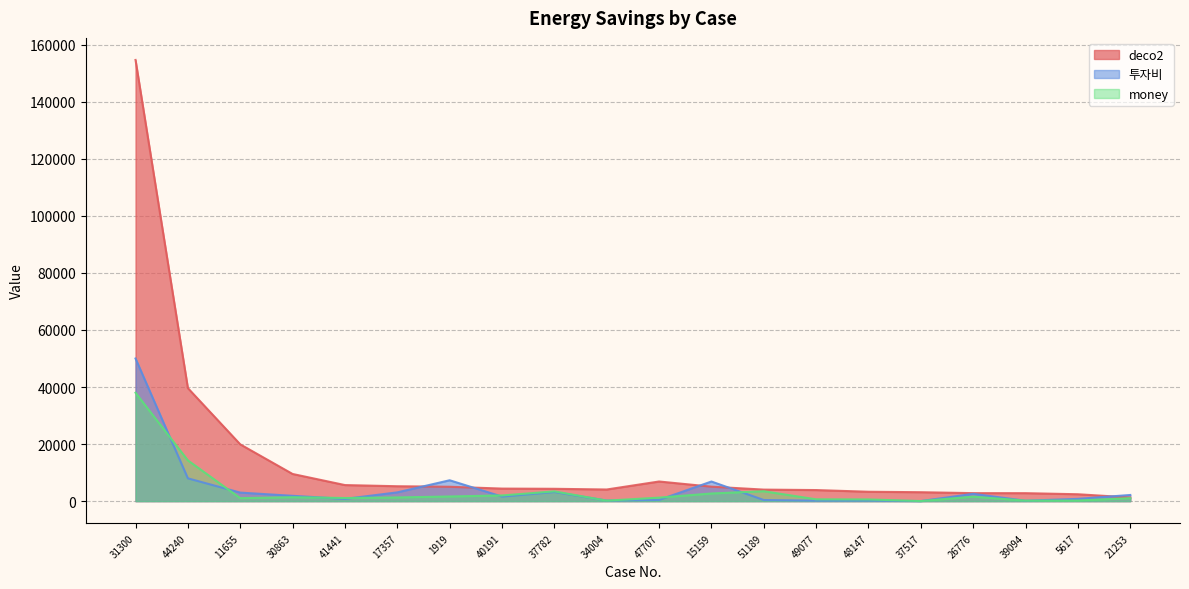

Which category has the lowest value across all series?

37517